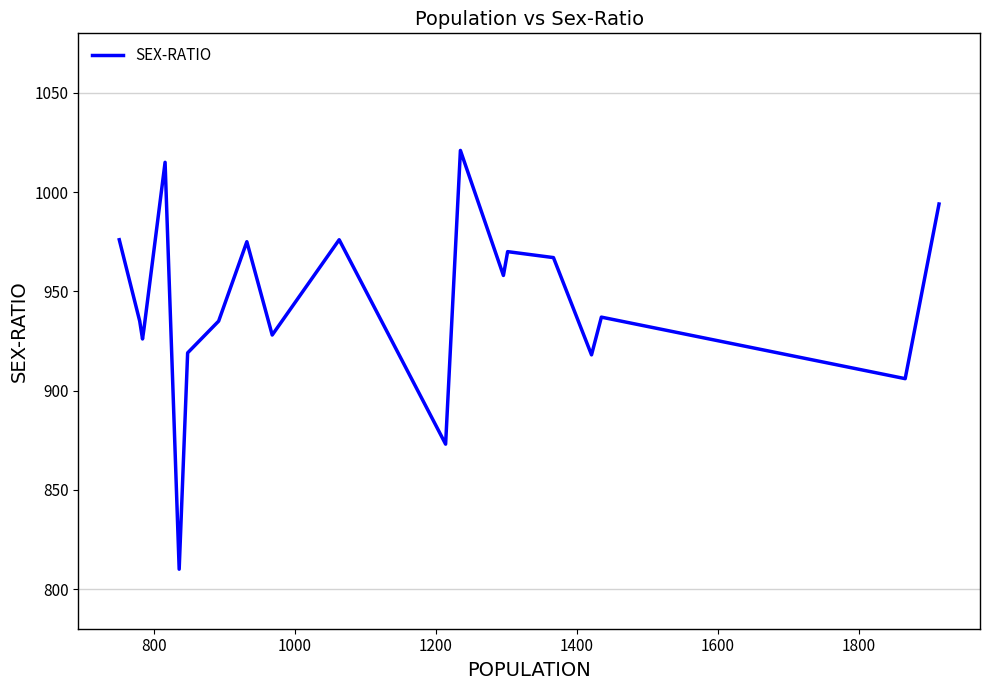

What is the greatest value displayed?

1021